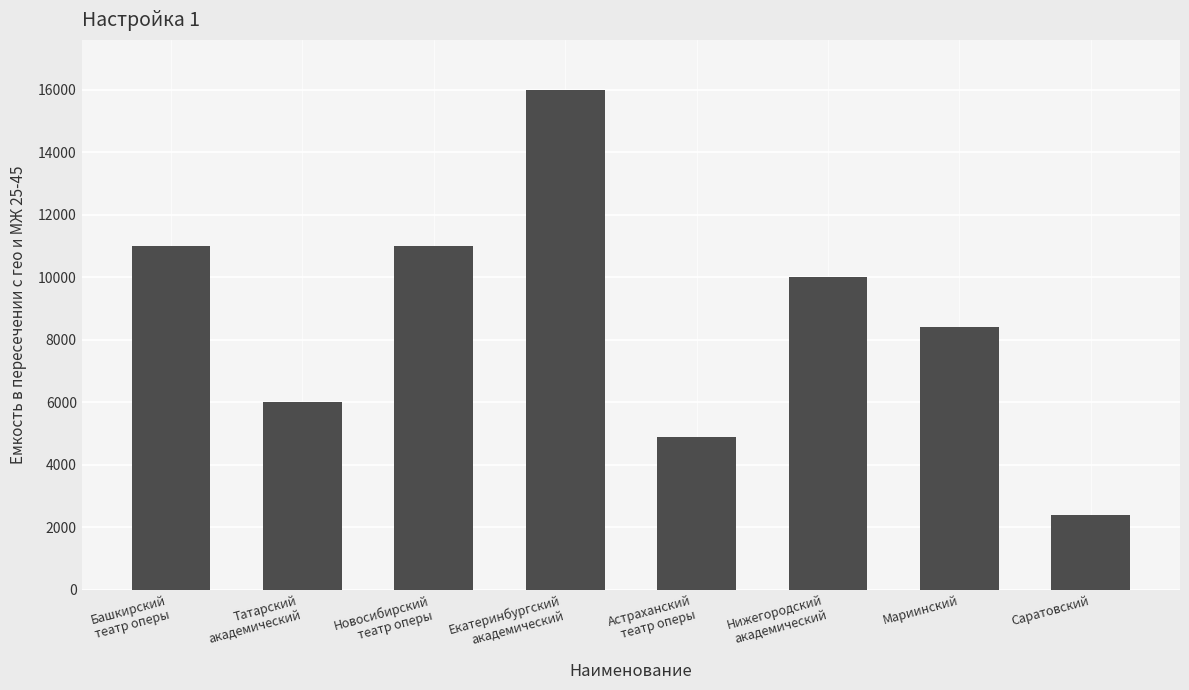

What is the minimum value shown in the chart?

2400